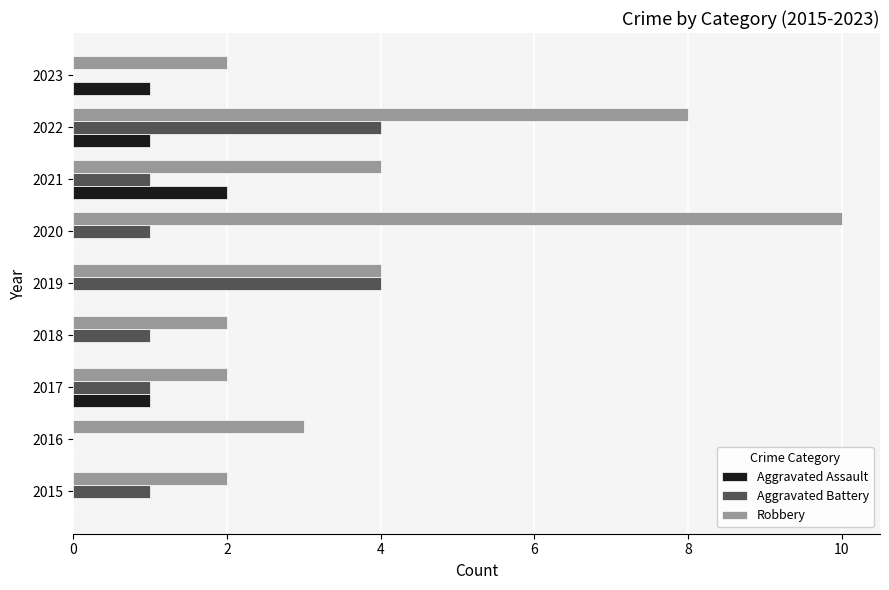

How many data points does each series have?

9